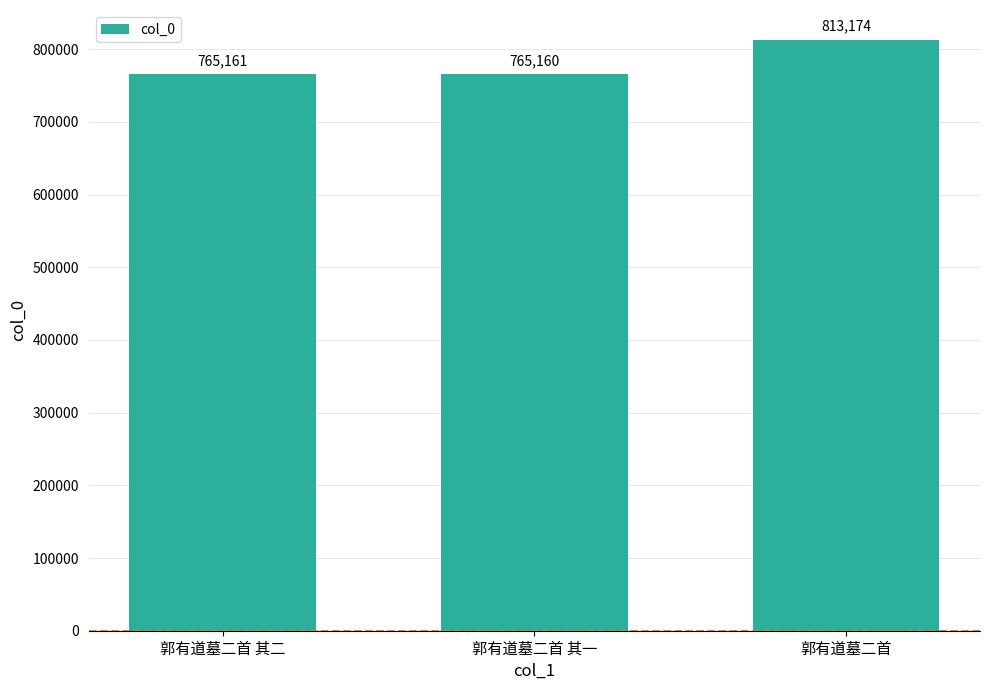

What is the label of the 3rd bar from the left?

郭有道墓二首